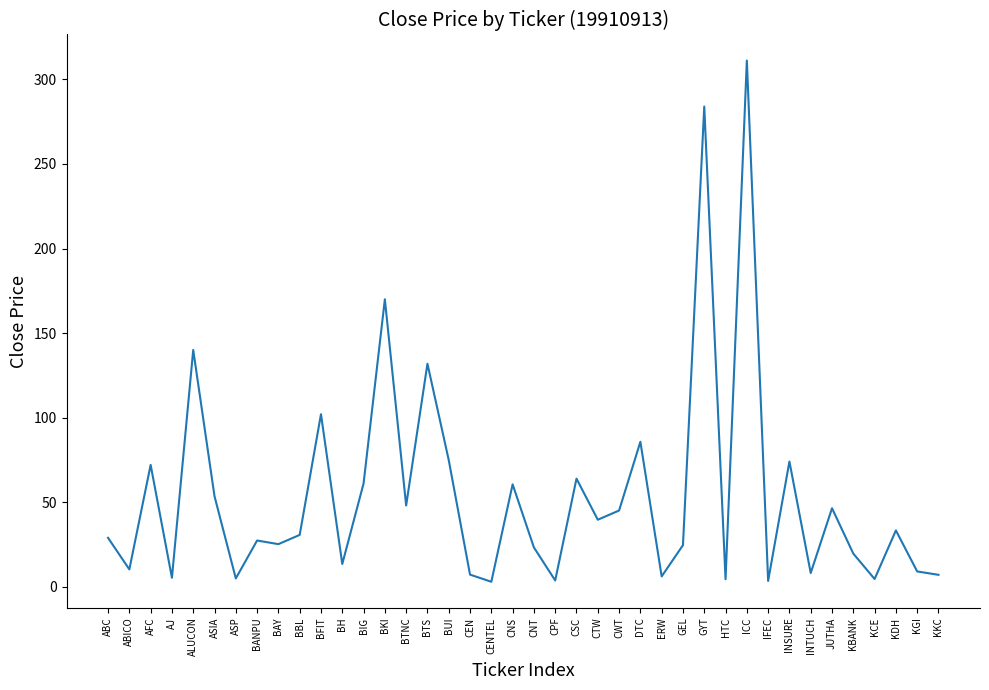

At which category does the chart reach its peak across all series?

ICC